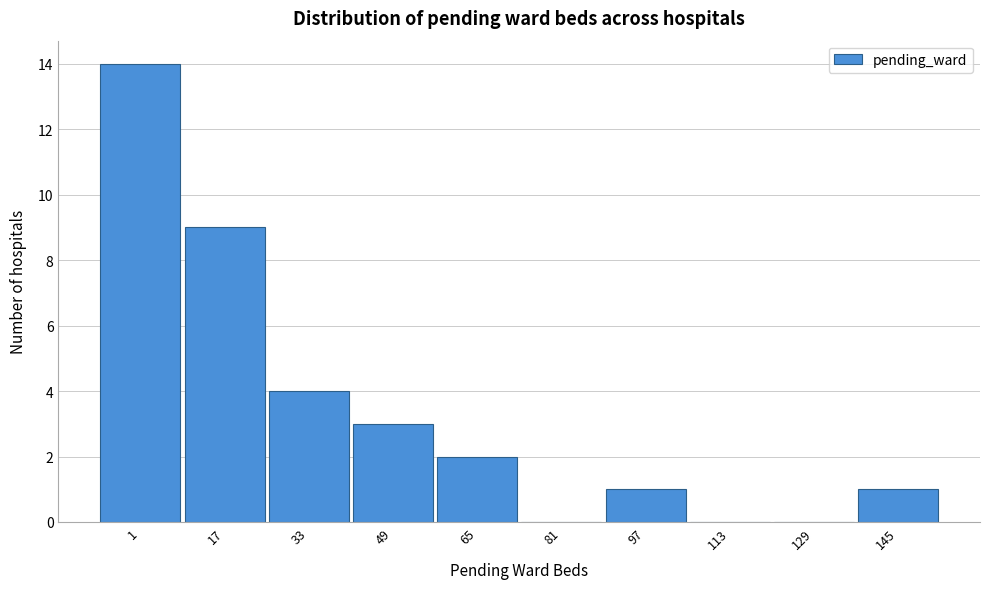

Reading left to right, extract all data points from this chart.

1=14	17=9	33=4	49=3	65=2	81=0	97=1	113=0	129=0	145=1